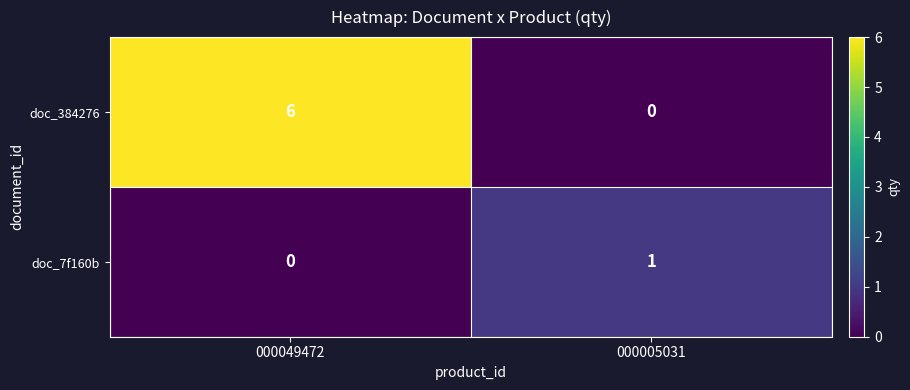

How many data points does each series have?

2